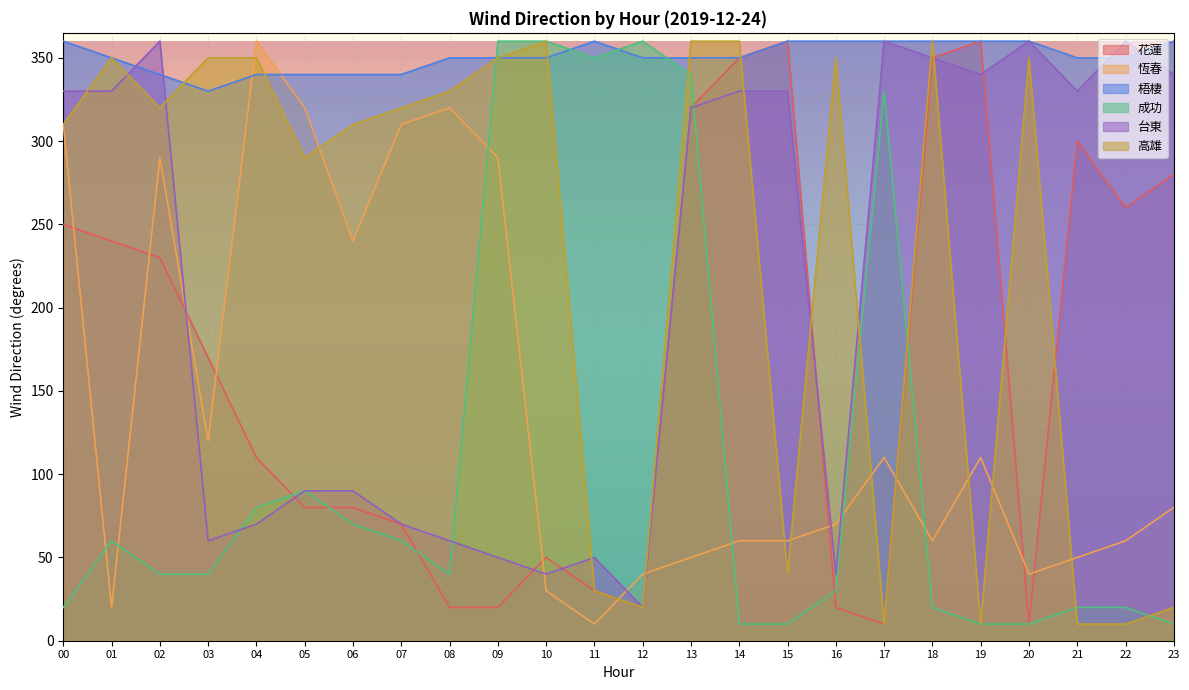

What is the spread (max minus min) of values at 17?

350